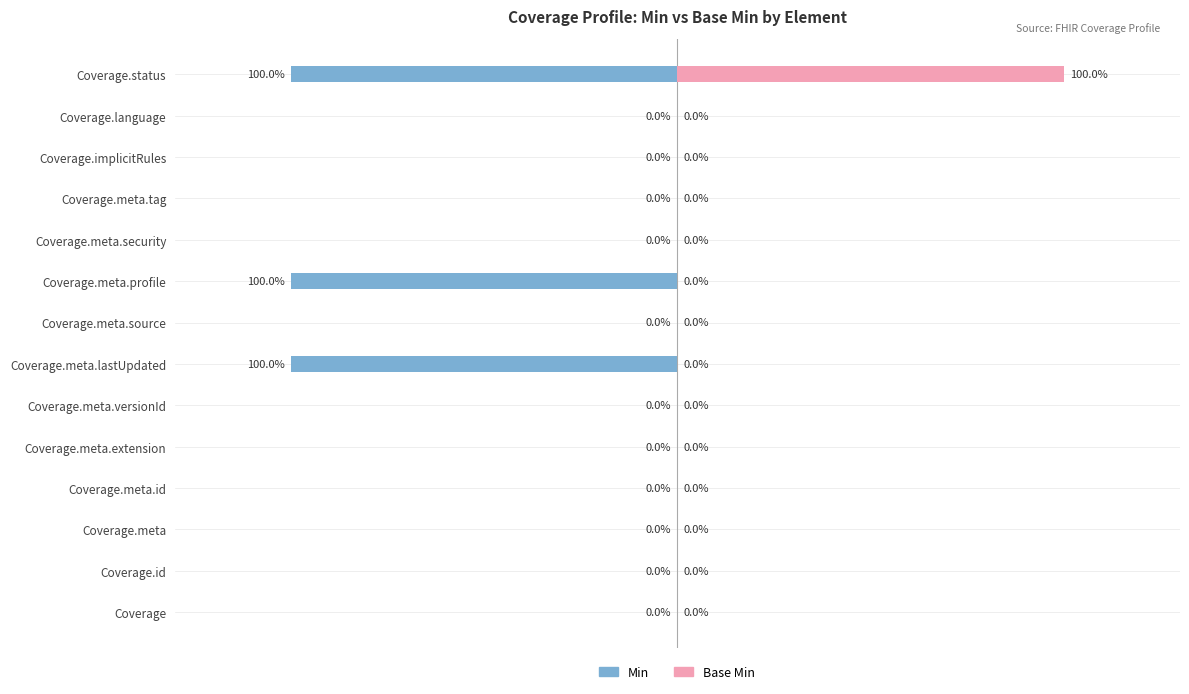

Reading right to left, what are all the values shown in this chart?

Min: -100	0	0	0	0	-100	0	-100	0	0	0	0	0	0
Base Min: 100	0	0	0	0	0	0	0	0	0	0	0	0	0